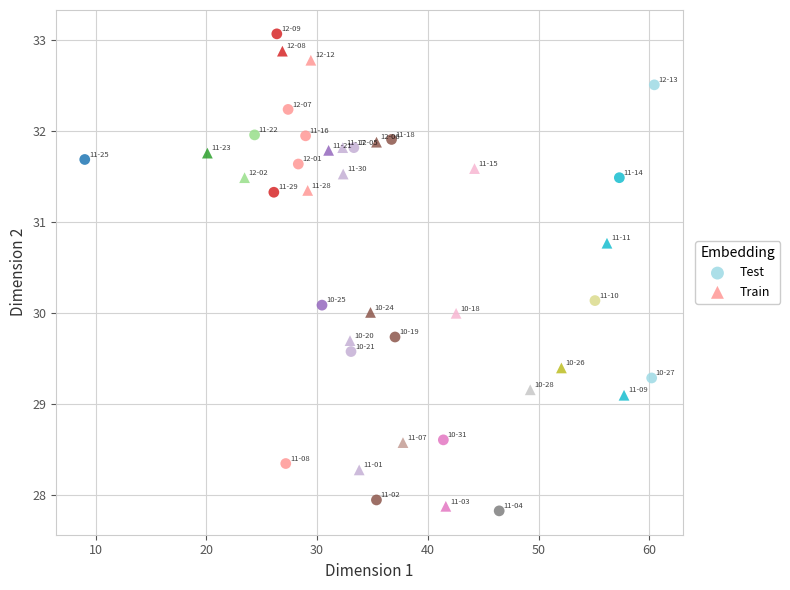

Which series contains the lowest Y value?

Test